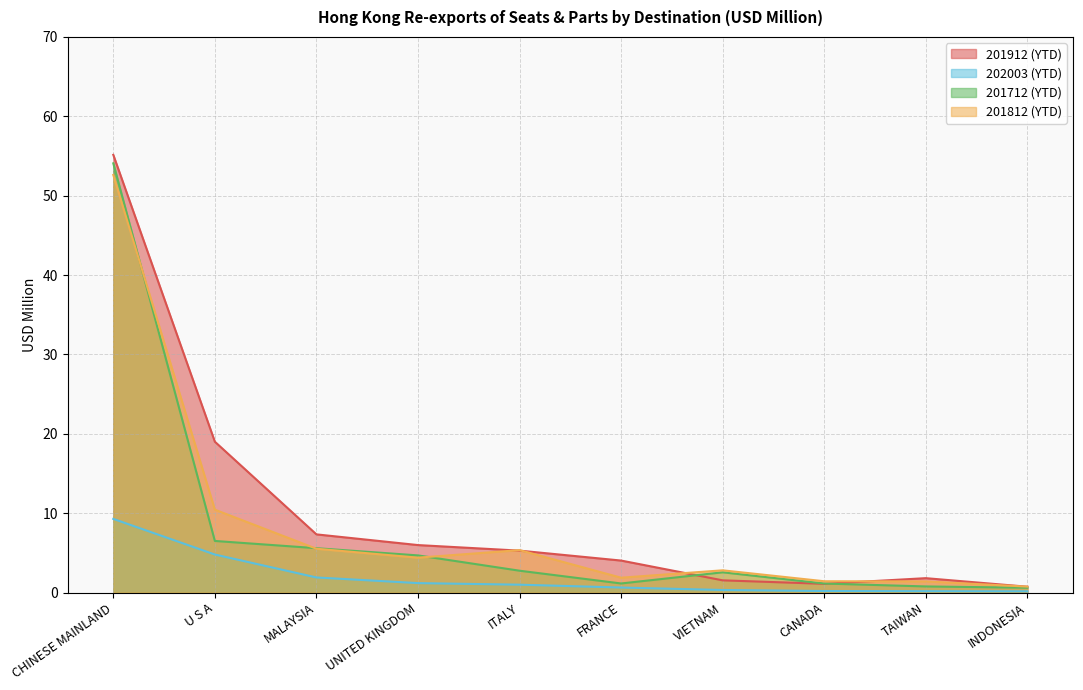

Which series ends up on top after the final intersection of 201712 (YTD) and 201812 (YTD)?

201812 (YTD)